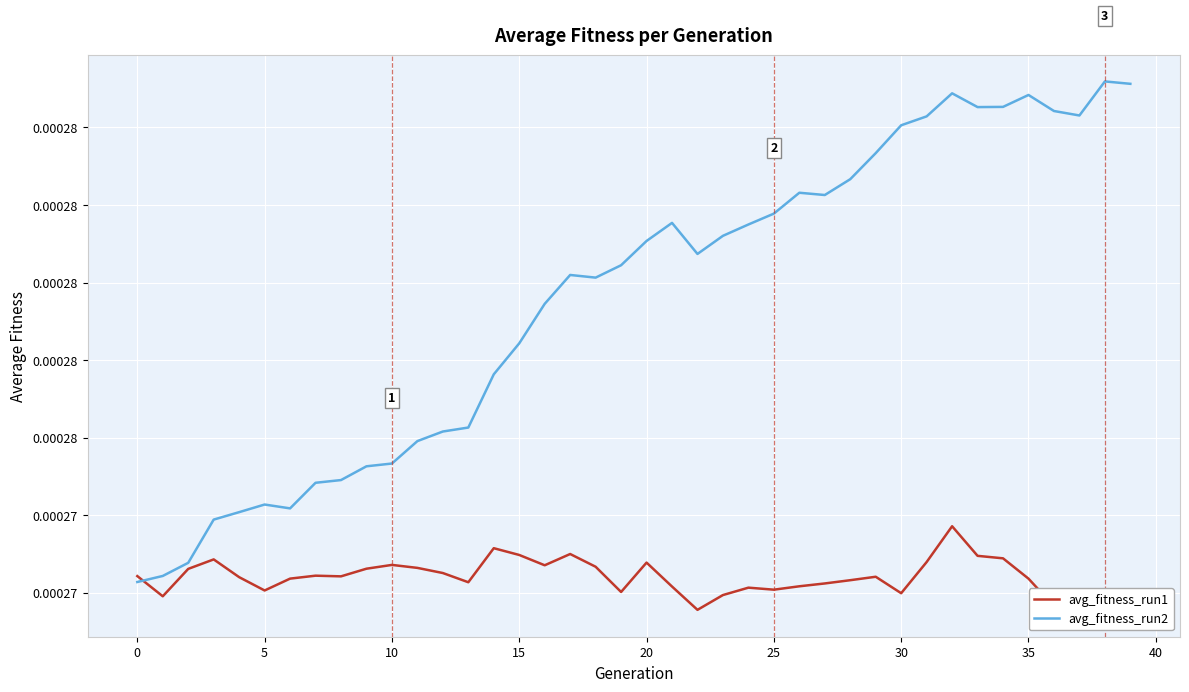

What are all the series names shown in the legend?

avg_fitness_run1, avg_fitness_run2